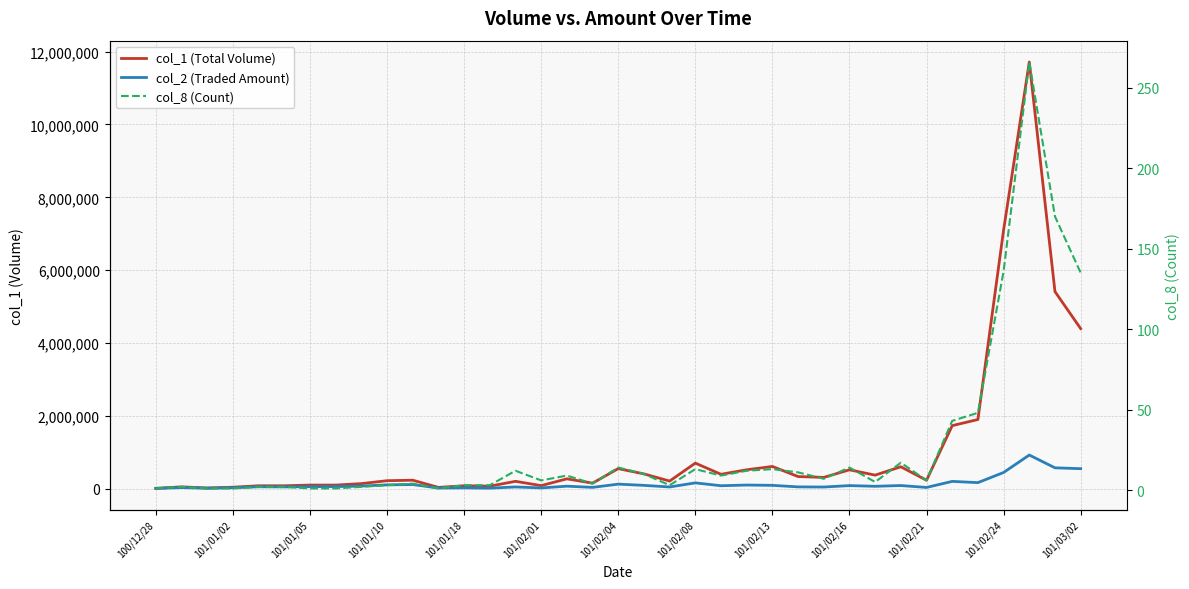

What are all the series names shown in the legend?

col_1 (Total Volume), col_2 (Traded Amount), col_8 (Count)